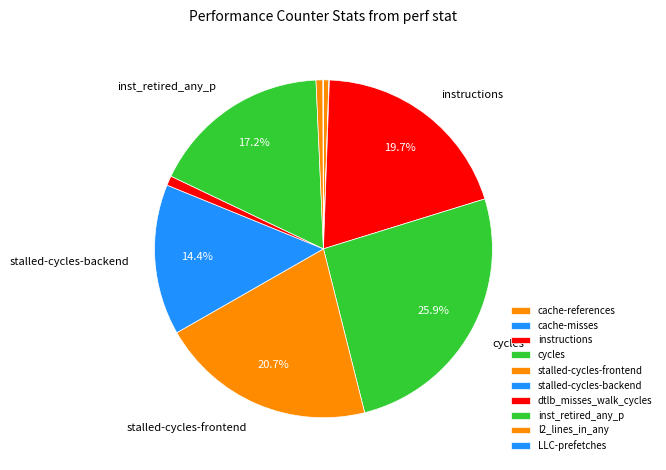

How many slices are in this pie chart?

10